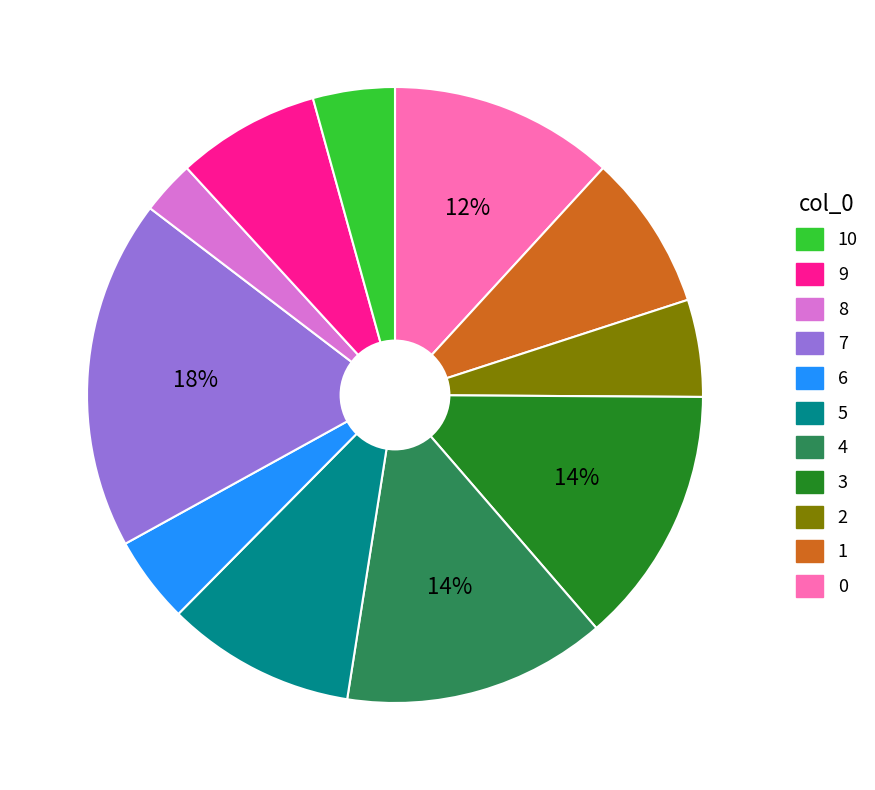

Is there any slice that represents more than half of the pie?

No